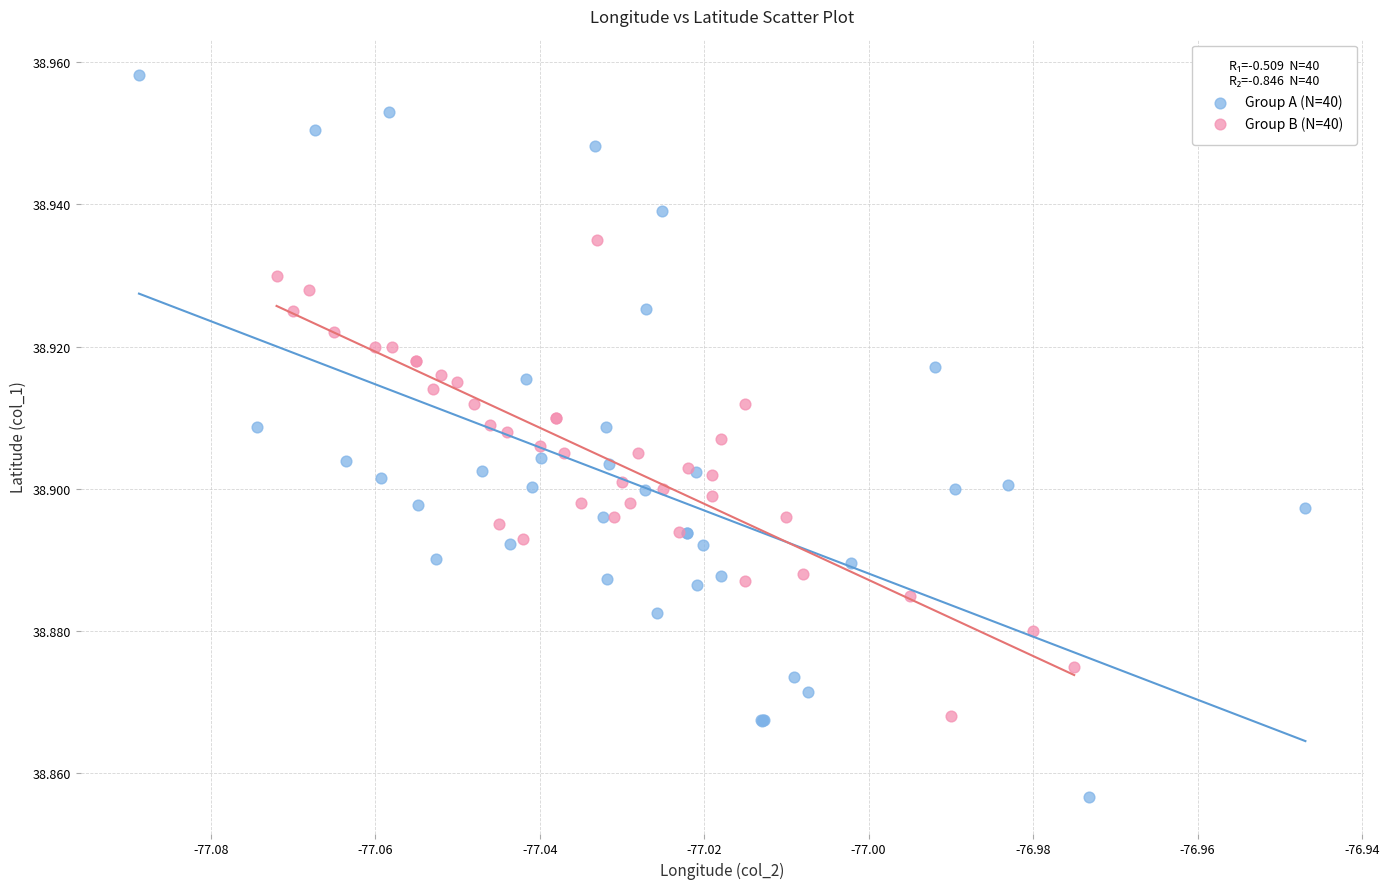

Which series reaches the maximum Y coordinate?

Group A (N=40)